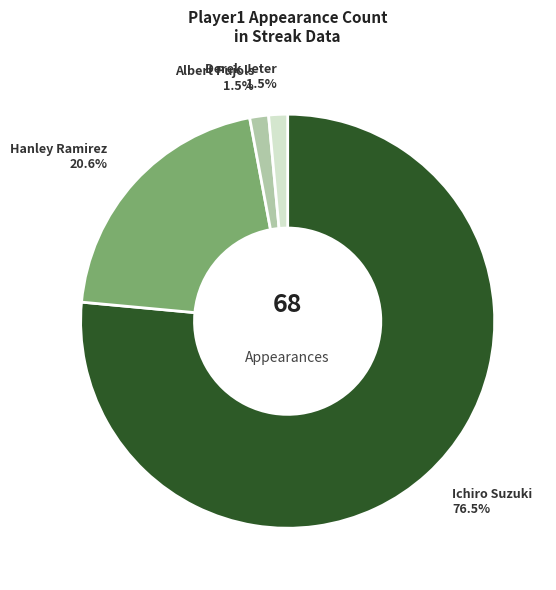

Is there a majority slice in this chart?

Yes